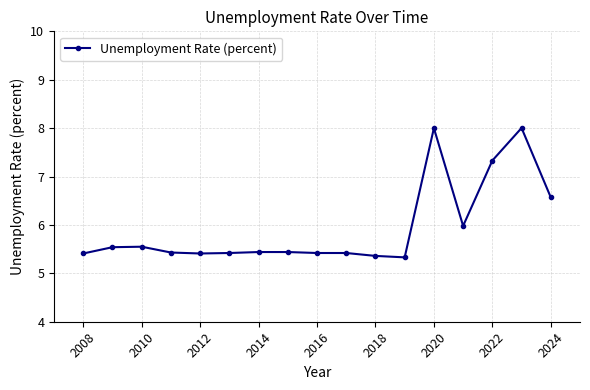

Does the chart have visible grid lines?

Yes